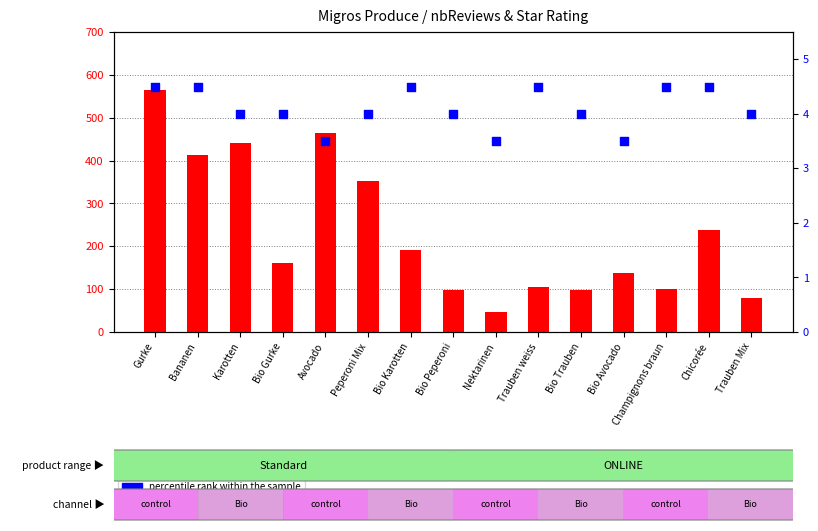

Is the value of percentile rank within the sample at Peperoni Mix greater than the value of count at Karotten?

No